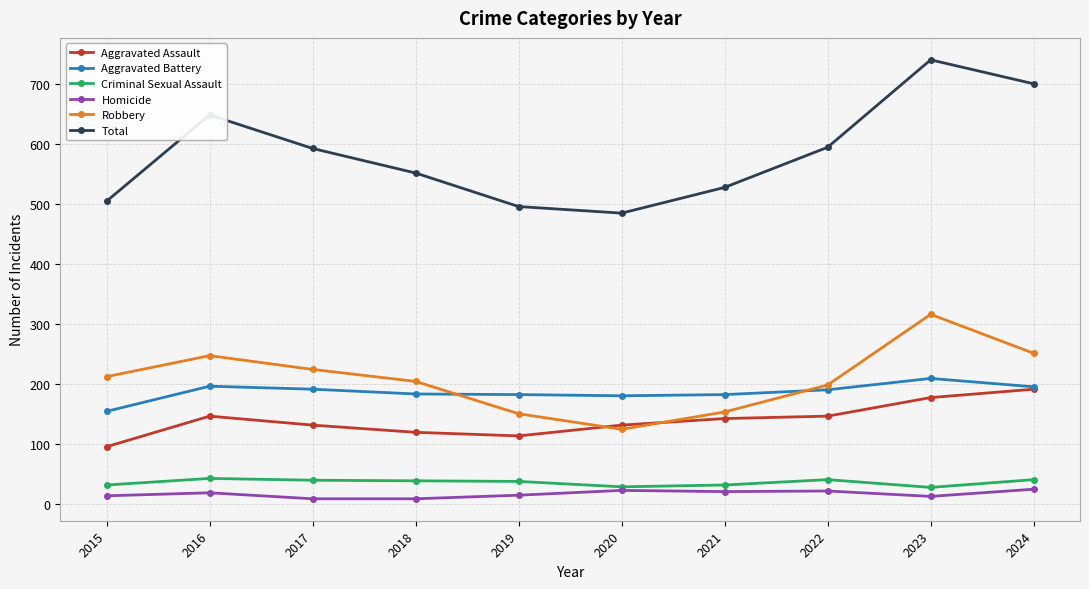

What is the spread (max minus min) of values at 2024?

677